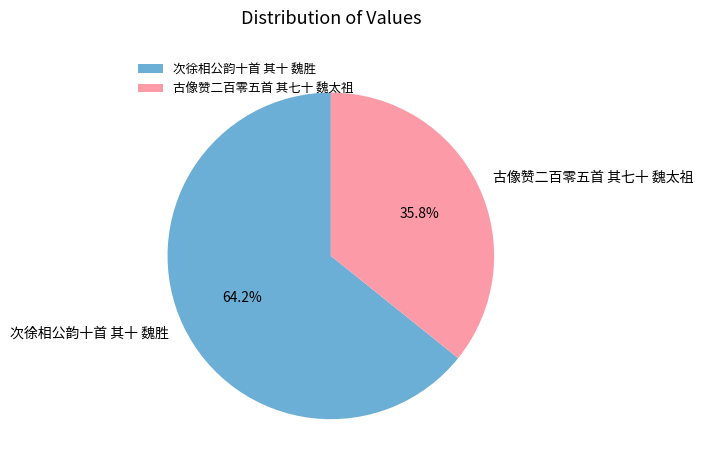

Is there any slice that represents more than half of the pie?

Yes